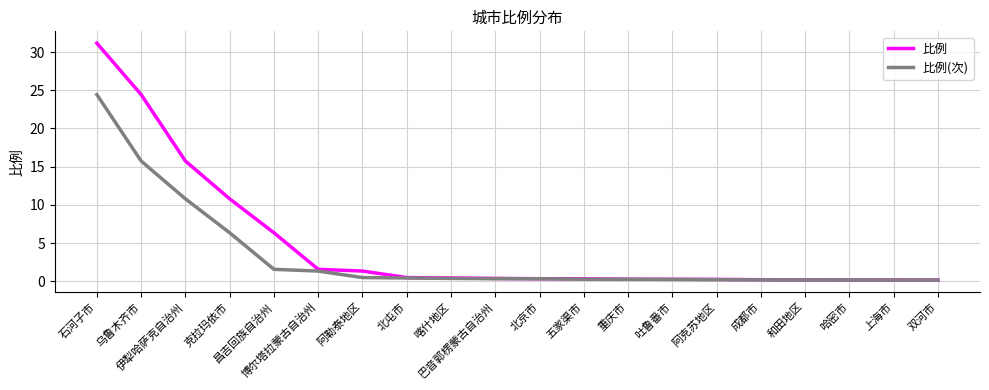

Which series has the largest range (max minus min)?

比例